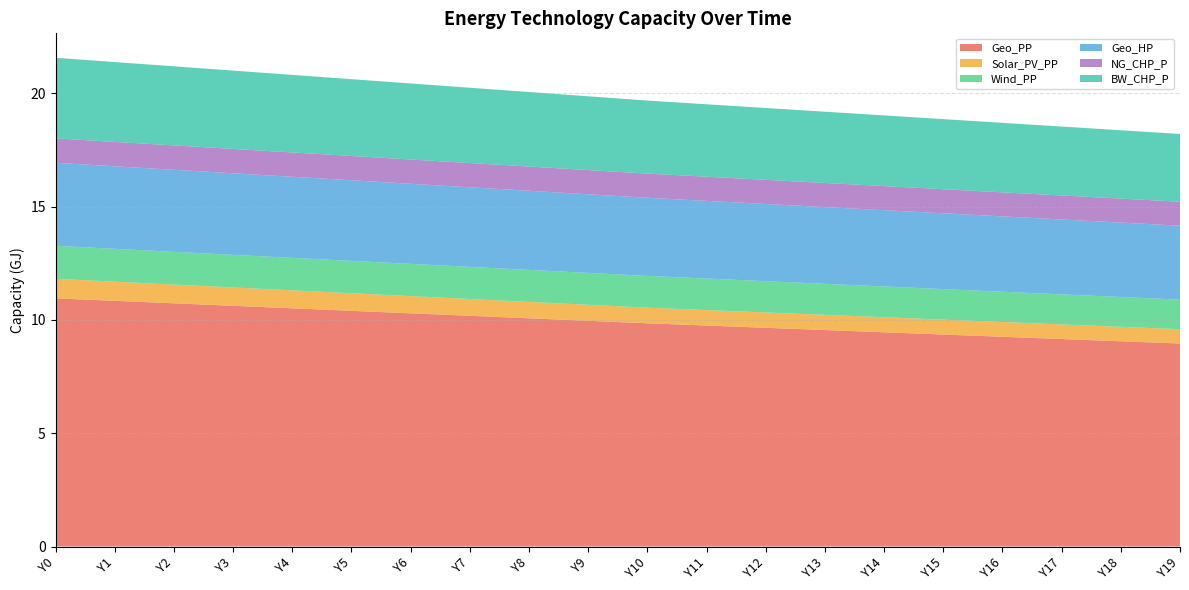

Reading left to right, transcribe all the data shown in this chart.

Geo_PP: 10954471708.5	10844265755.7	10734059802.9	10623853850.1	10513647897.3	10403441944.5	10293235991.7	10183030038.9	10072824086.1	9962618133.3	9852412180.5	9753226823.0	9654041465.4	9554856107.9	9455670750.4	9356485392.9	9257300035.4	9158114677.8	9058929320.3	8959743962.8
Solar_PV_PP: 862365850.8	845118533.7	827871216.7	810623899.7	793376582.7	776129265.7	758881948.7	741634631.6	724387314.6	707139997.6	689892680.6	683424936.7	676957192.8	670489449.0	664021705.1	657553961.2	651086217.3	644618473.4	638150729.6	631682985.7
Wind_PP: 1455242373.1	1449852586.6	1444462800.0	1439073013.4	1433683226.9	1428293440.3	1422903653.7	1417513867.2	1412124080.6	1406734294.0	1401344507.5	1390564934.3	1379785361.2	1369005788.1	1358226214.9	1347446641.8	1336667068.7	1325887495.5	1315107922.4	1304328349.3
Geo_HP: 3665054865.7	3643495719.4	3621936573.2	3600377426.9	3578818280.6	3557259134.4	3535699988.1	3514140841.8	3492581695.5	3471022549.3	3449463403.0	3428982214.1	3408501025.1	3388019836.1	3367538647.2	3347057458.2	3326576269.3	3306095080.3	3285613891.4	3265132702.4
NG_CHP_P: 1077957313.4	1076879356.1	1075801398.8	1074723441.5	1073645484.2	1072567526.9	1071489569.6	1070411612.2	1069333654.9	1068255697.6	1067177740.3	1066099783.0	1065021825.7	1063943868.4	1062865911.1	1061787953.7	1060709996.4	1059632039.1	1058554081.8	1057476124.5
BW_CHP_P: 3557259134.4	3523842457.6	3490425780.9	3457009104.2	3423592427.5	3390175750.8	3356759074.1	3323342397.3	3289925720.6	3256509043.9	3223092367.2	3197221391.7	3171350416.1	3145479440.6	3119608465.1	3093737489.6	3067866514.1	3041995538.5	3016124563.0	2990253587.5